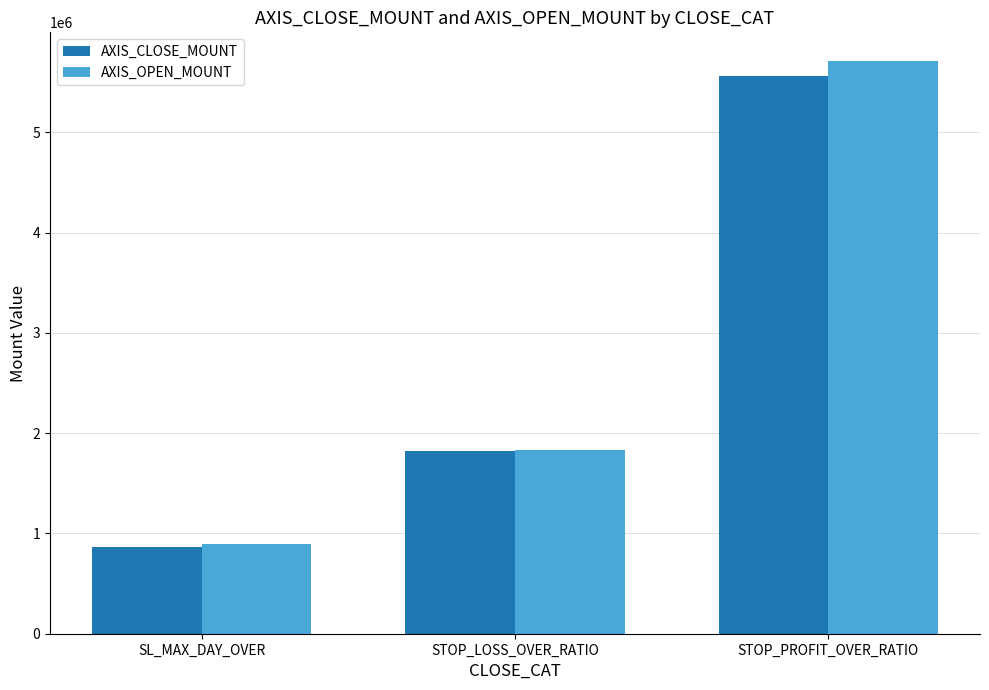

The AXIS_OPEN_MOUNT series shows 2104167 at STOP_PROFIT_OVER_RATIO. True or false?

False